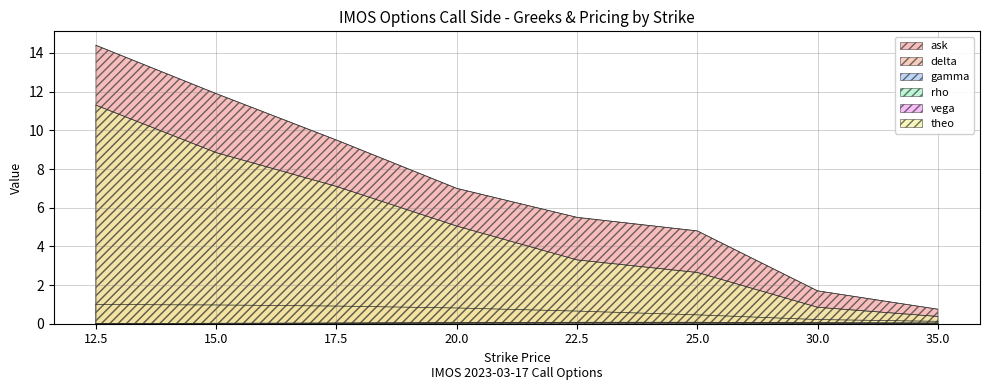

Which series has the largest total across all categories?

ask